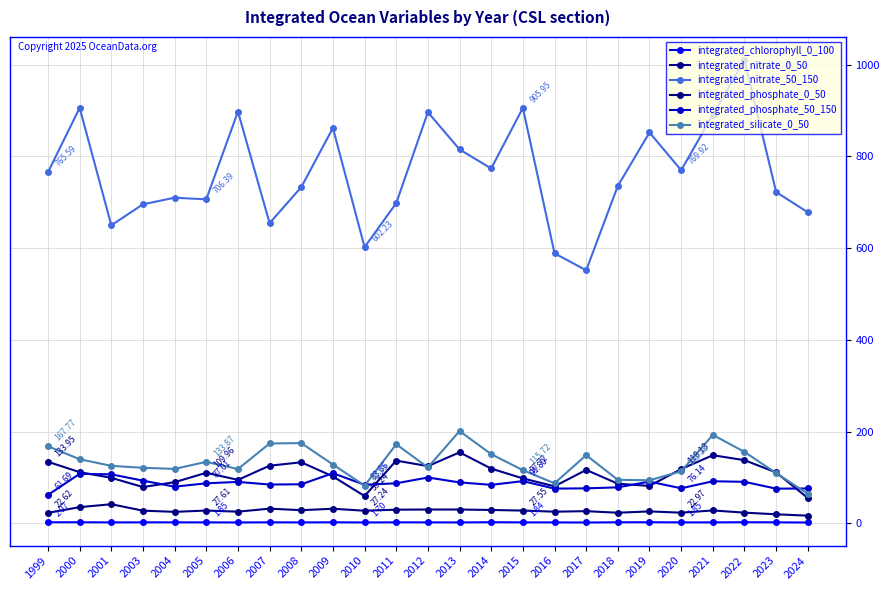

At which label is integrated_phosphate_0_50 closest to 28?

2021